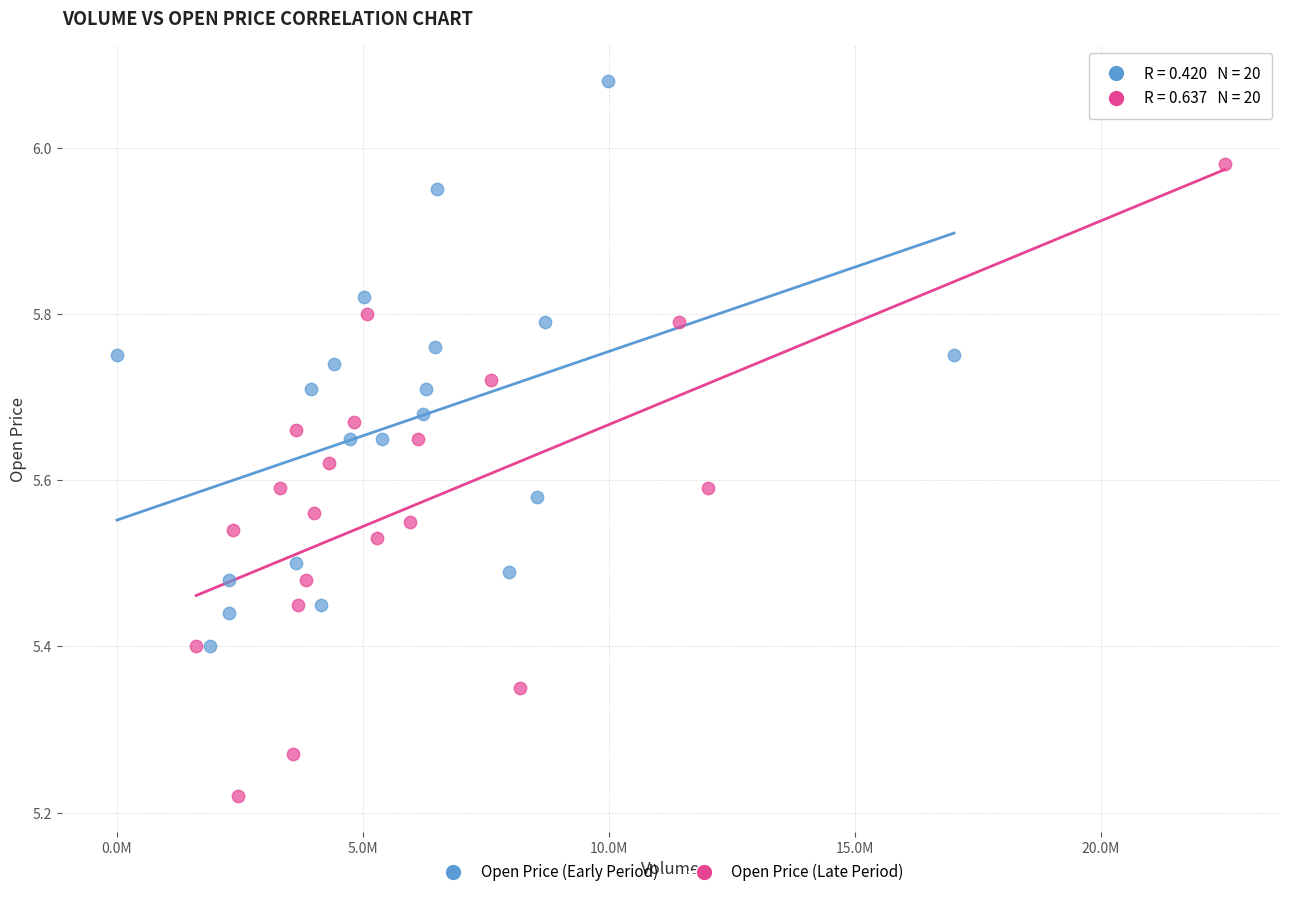

Which series contains the lowest Y value?

Open Price (Late Period)